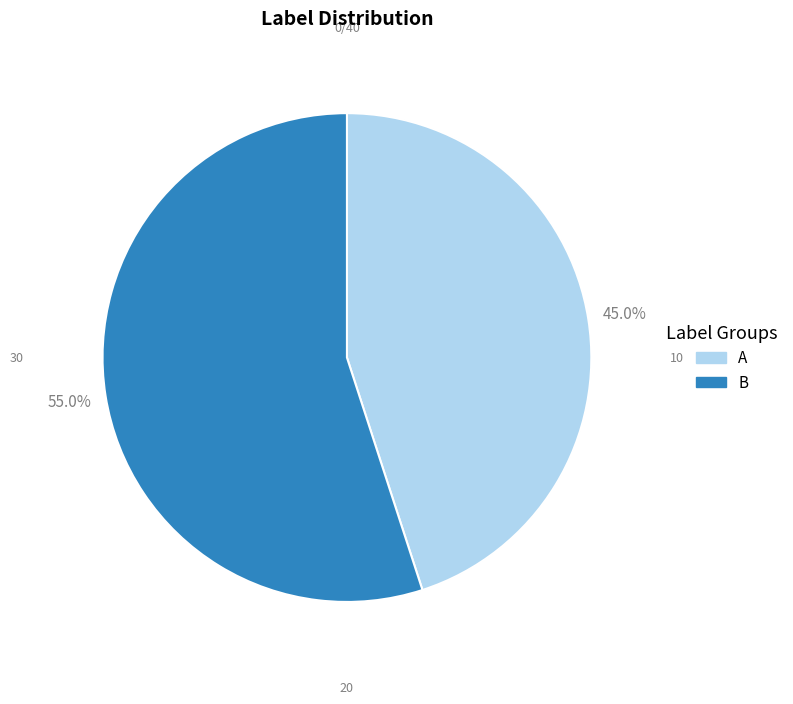

To the nearest percent, what is the combined percentage of A and B?

100%